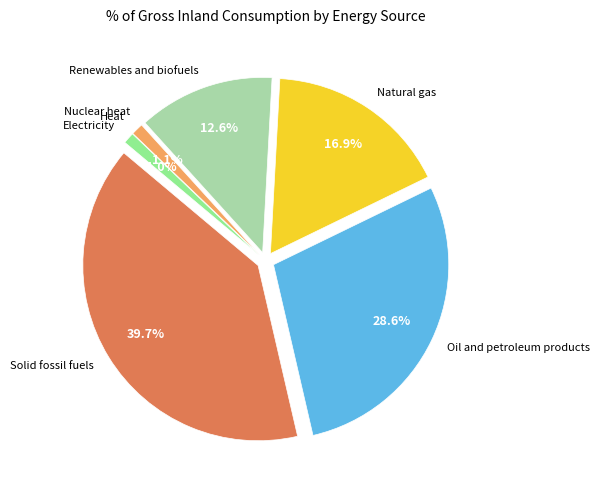

Is the sum of Solid fossil fuels and Heat greater than half?

No